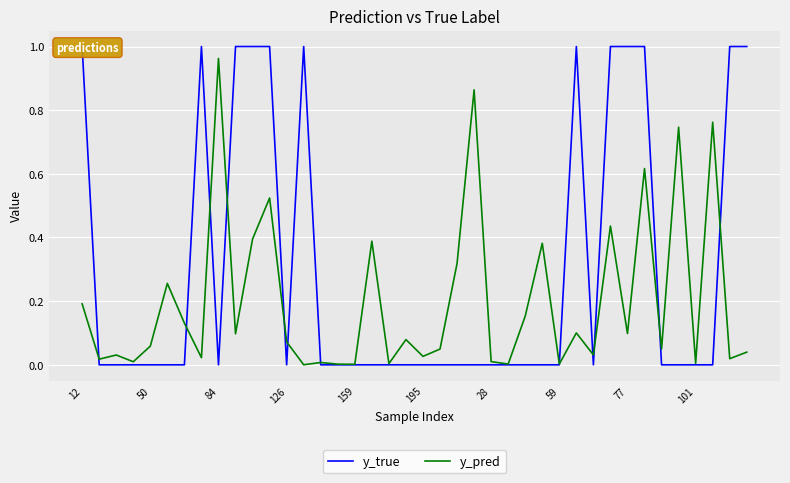

At which label does y_pred reach its peak?

84